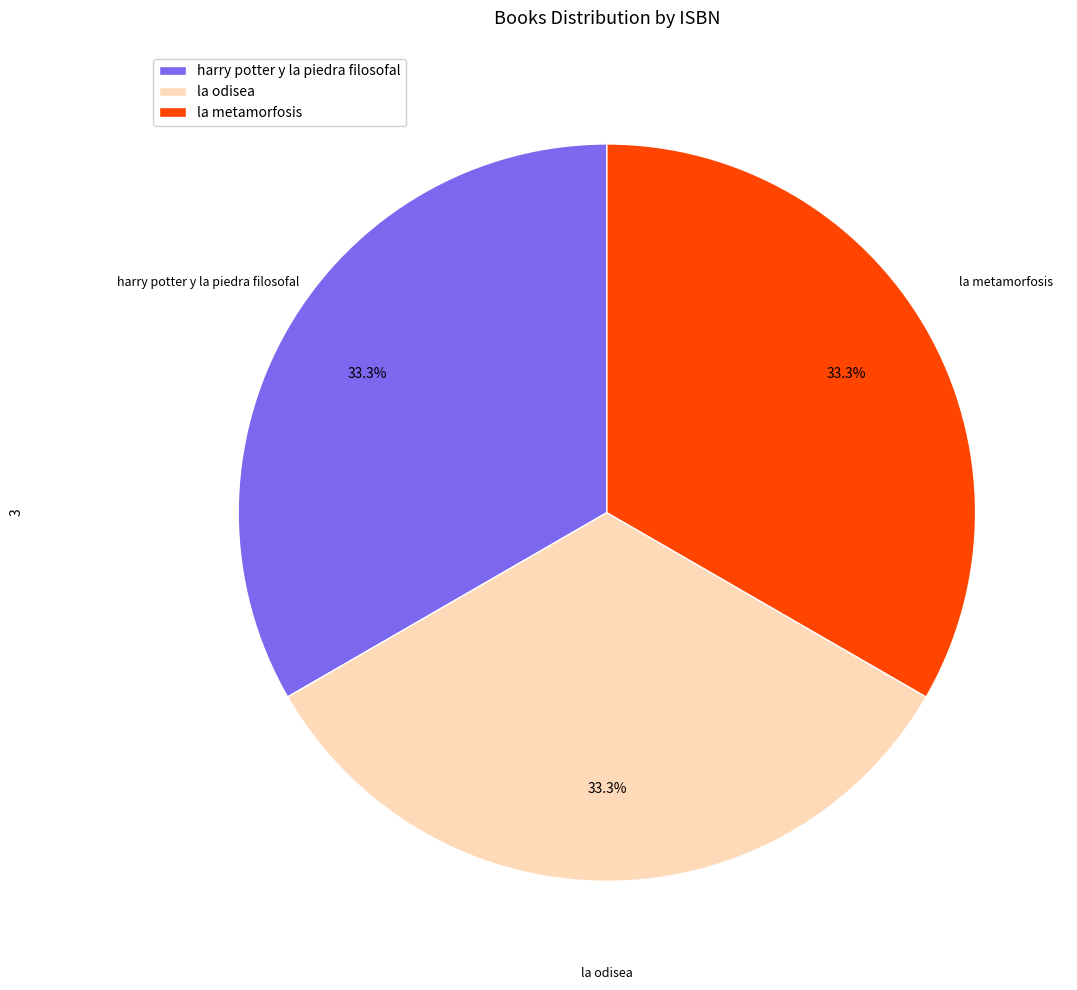

Is there a majority slice in this chart?

No